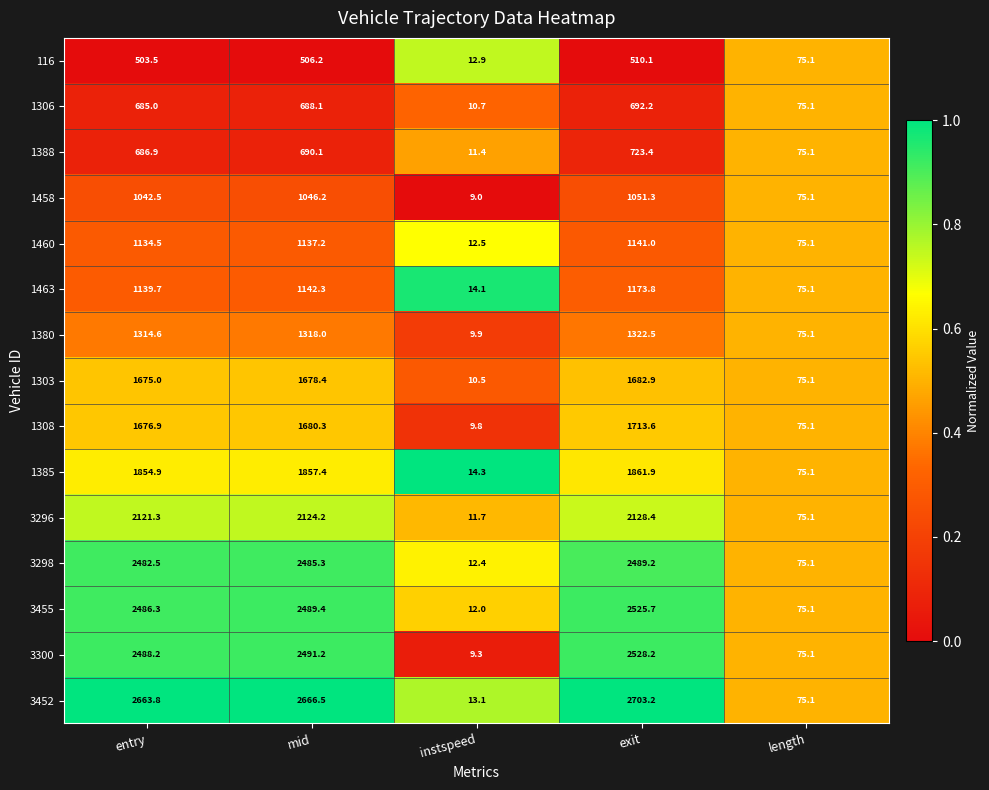

What is the sum of all 3300 values?

7592.0